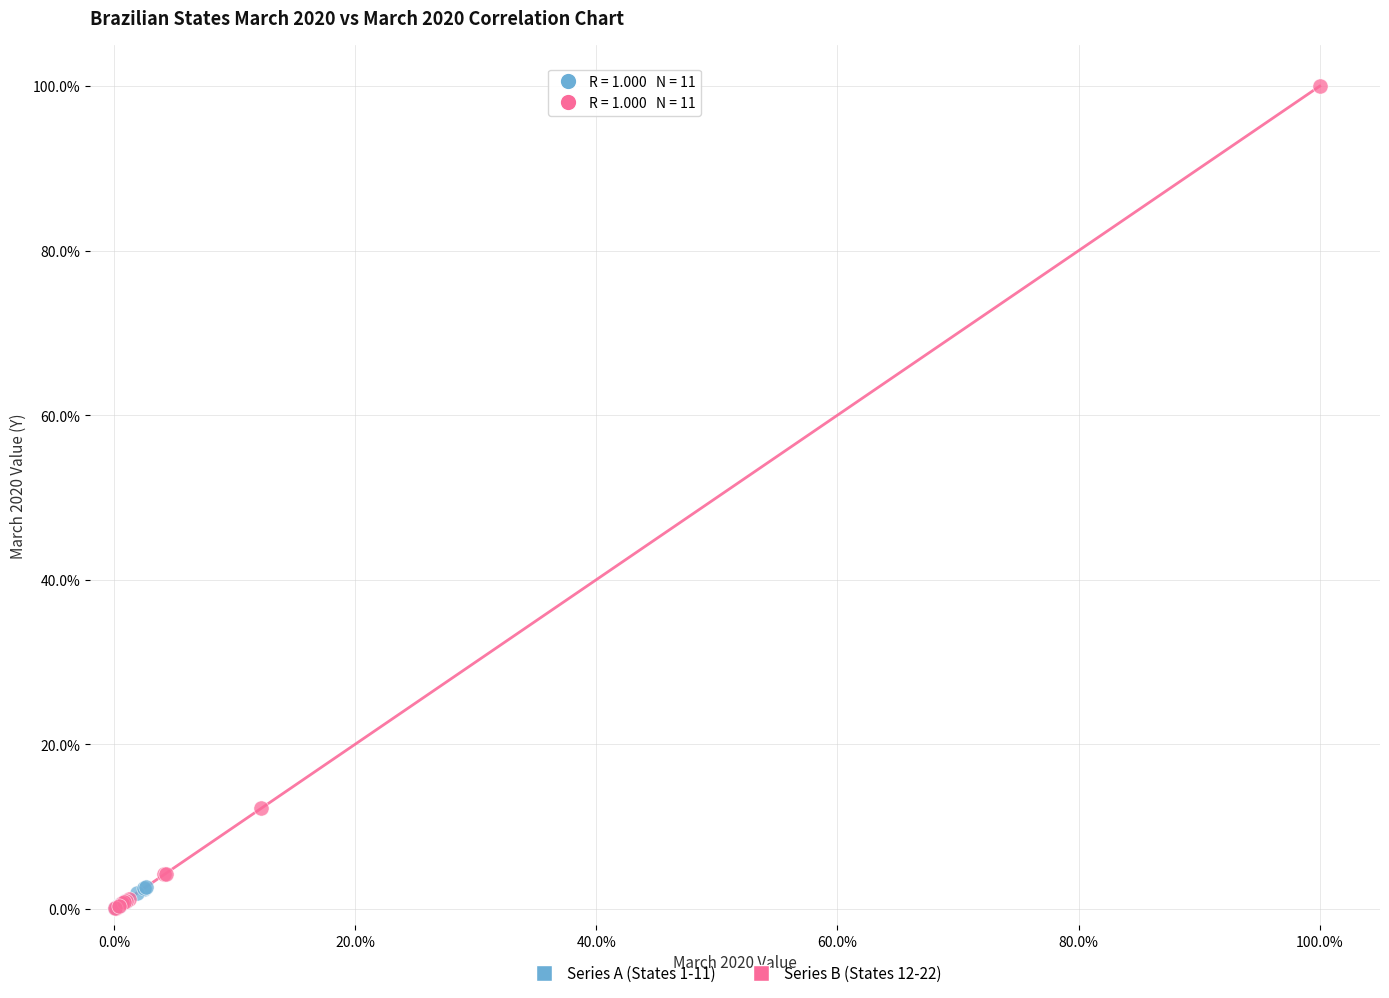

Which series contains the highest Y value?

Series B (States 12-22)